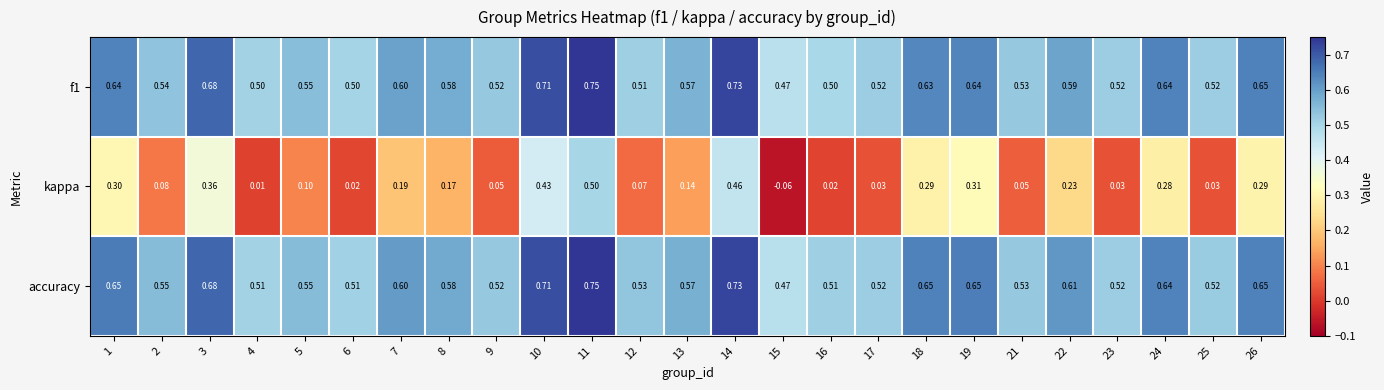

Which series has the widest spread of values?

kappa